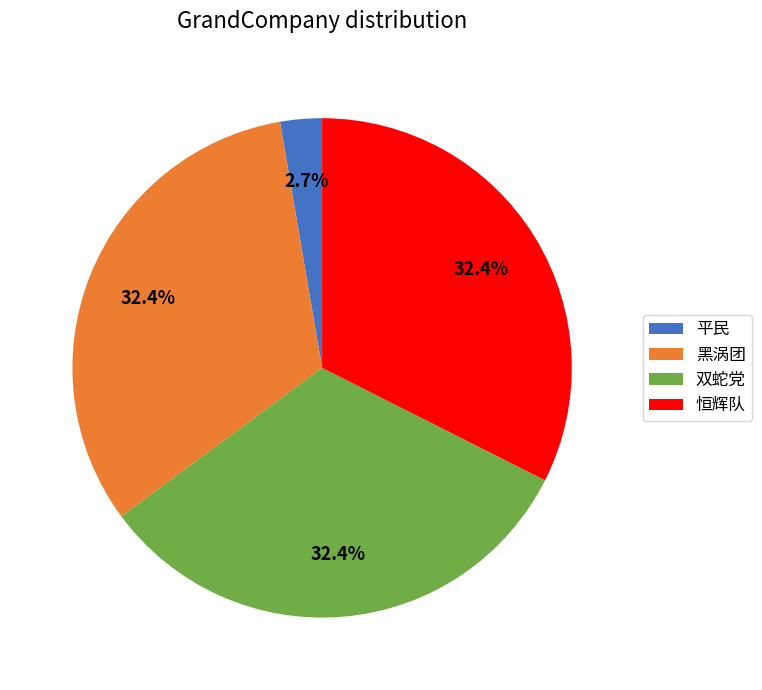

What percentage is the 双蛇党 slice, to the nearest percent?

32%